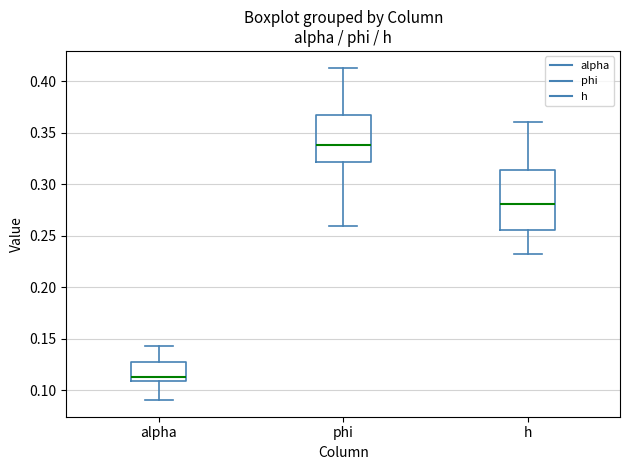

Where does the median line of the box for h sit on the y-axis? The values are not printed on the chart, so give them approximately, as read against the axis.

0.280